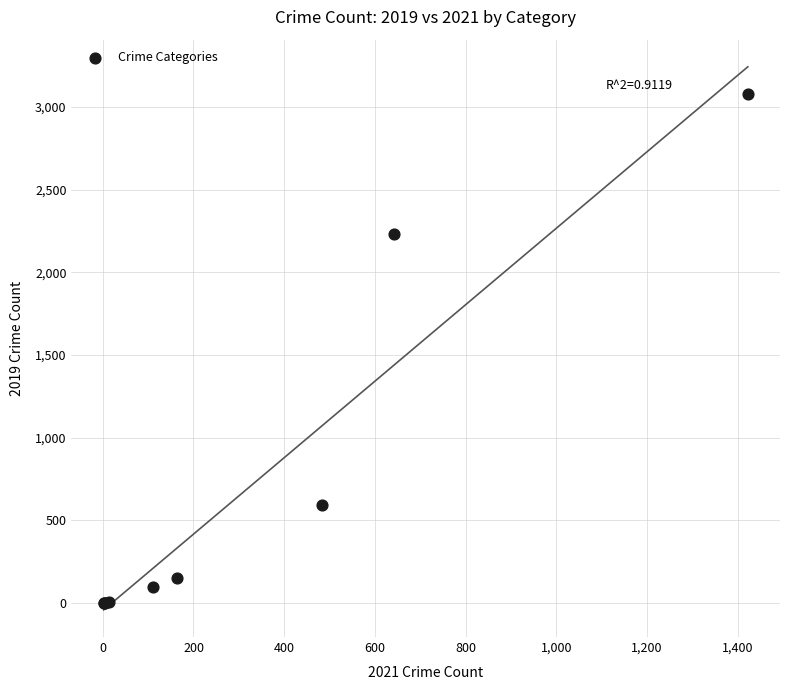

What Y value in the scatter plot is closest to 1540?

2230